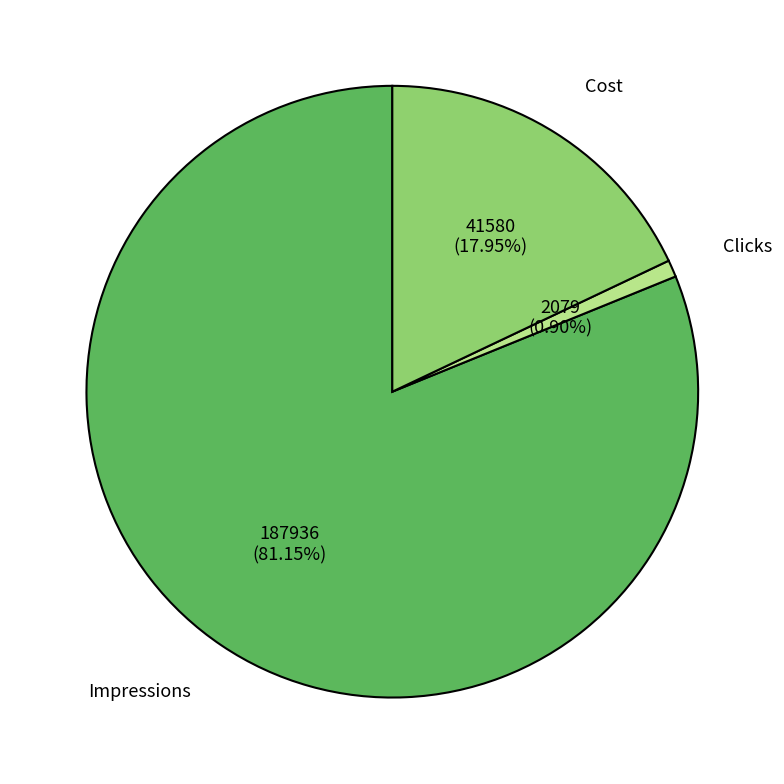

Approximately how many times larger is the value at Impressions compared to Cost?

4.5